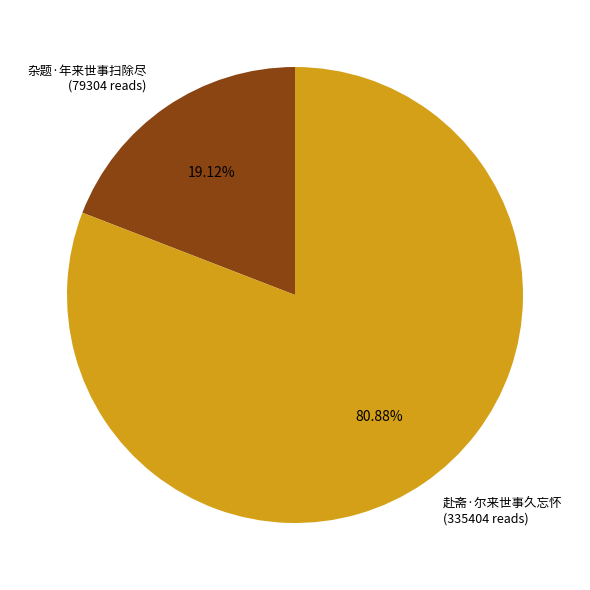

What is the majority slice?

赴斋·尔来世事久忘怀